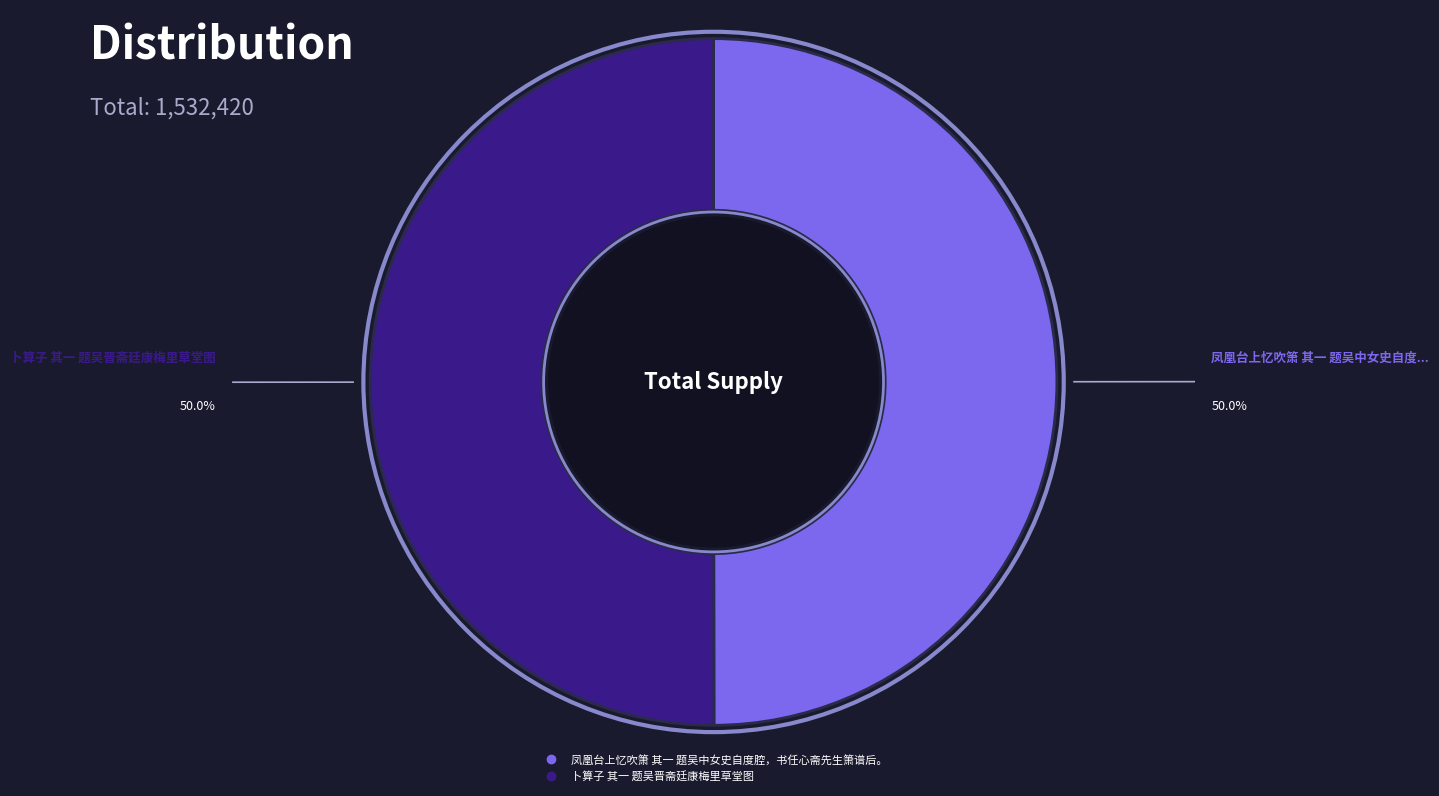

What is the ratio of the value at 凤凰台上忆吹箫 其一 题吴中女史自度腔，书任心斋先生箫谱后。 to the value at 卜算子 其一 题吴晋斋廷康梅里草堂图?

1.0